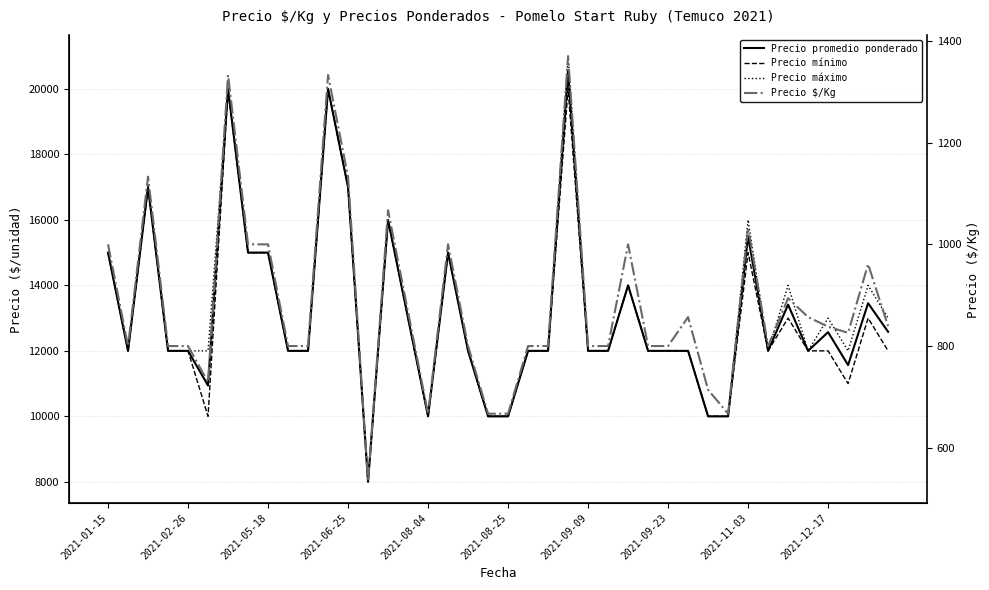

What position from the right is 23?

17